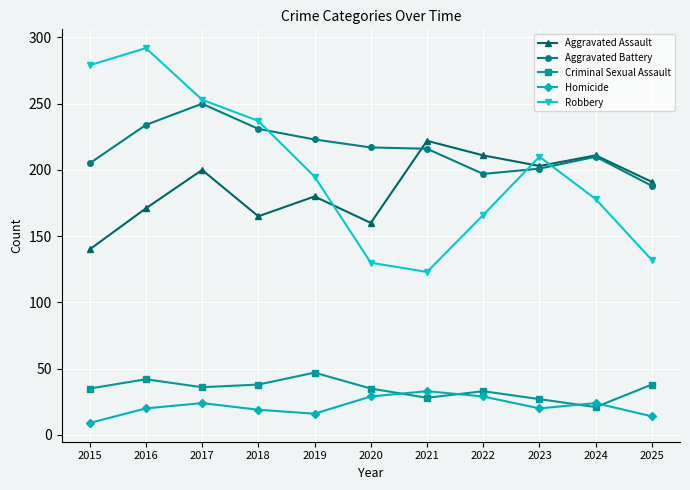

What are all the series names shown in the legend?

Aggravated Assault, Aggravated Battery, Criminal Sexual Assault, Homicide, Robbery